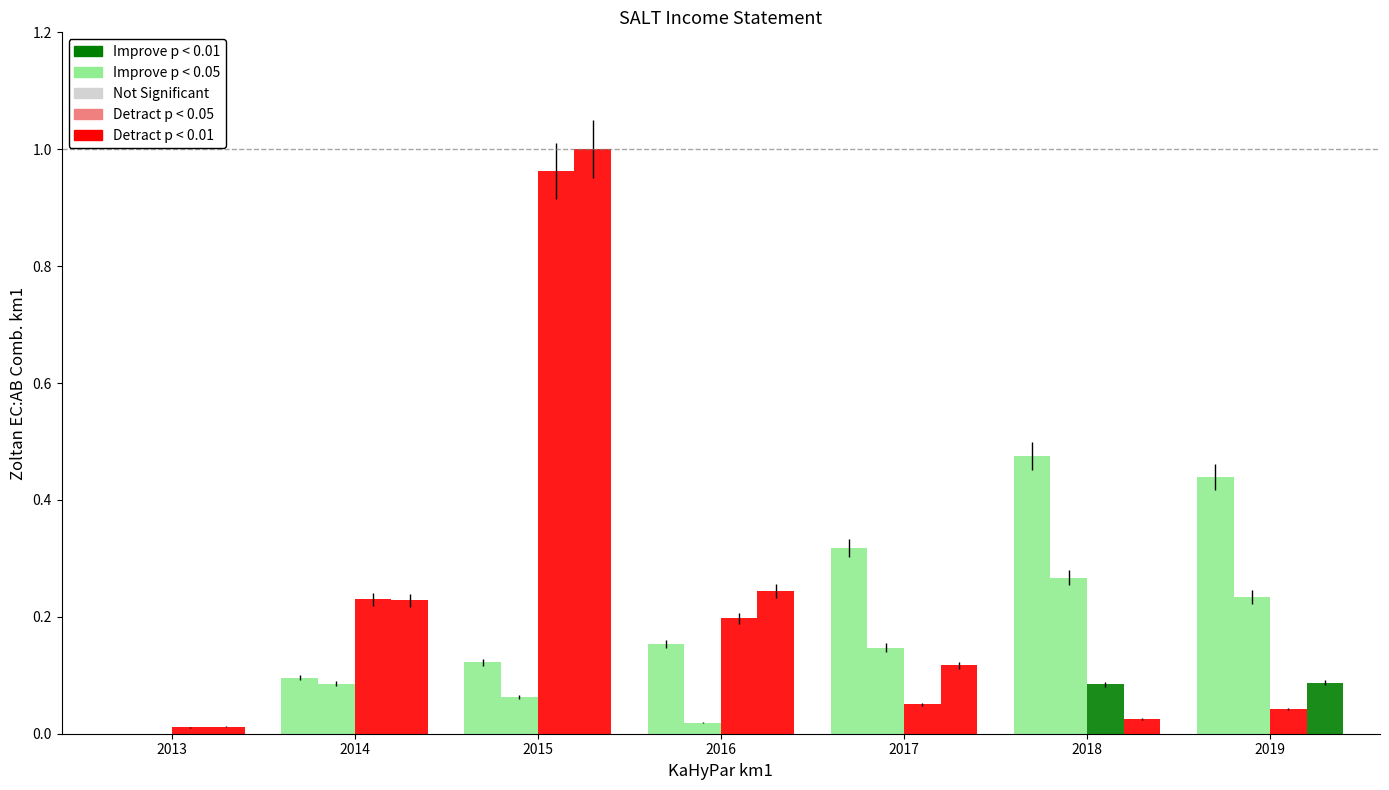

Are the bars grouped side by side (vs. stacked)?

Yes